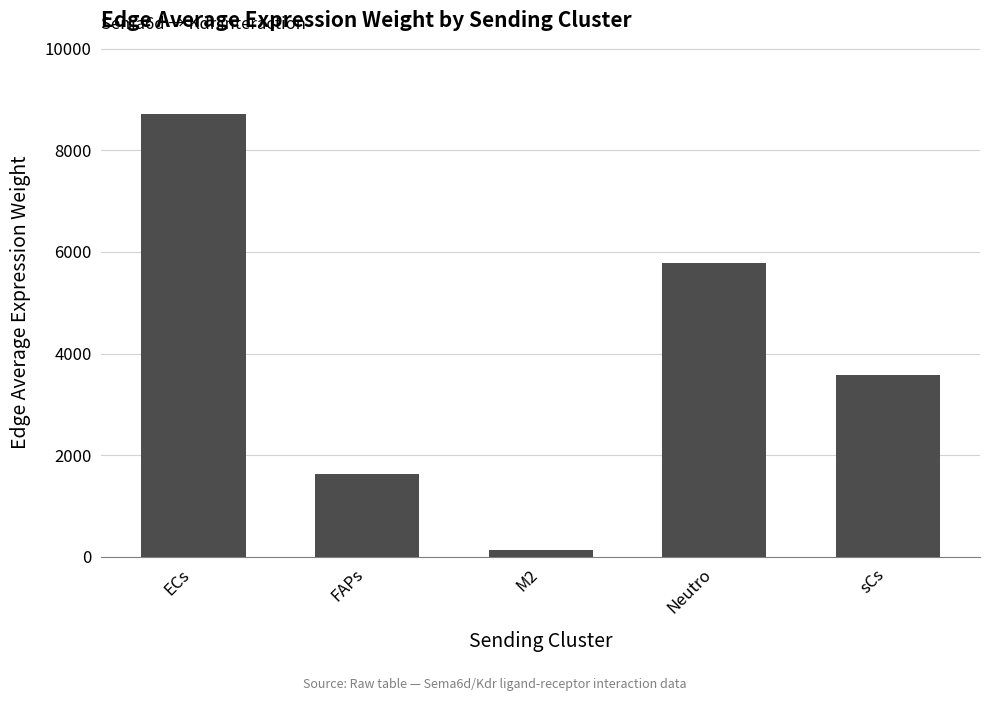

Which category has the highest value across all series?

ECs